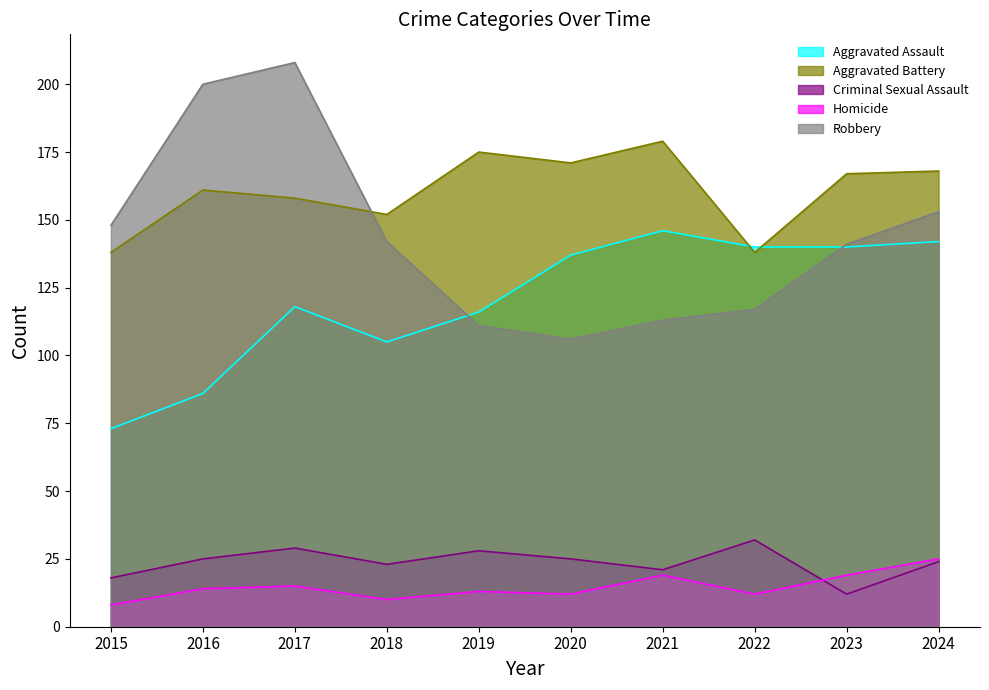

Reading left to right, extract all data points from this chart.

Aggravated Assault: 73	86	118	105	116	137	146	140	140	142
Aggravated Battery: 138	161	158	152	175	171	179	138	167	168
Criminal Sexual Assault: 18	25	29	23	28	25	21	32	12	24
Homicide: 8	14	15	10	13	12	19	12	19	25
Robbery: 148	200	208	142	111	106	113	117	141	153